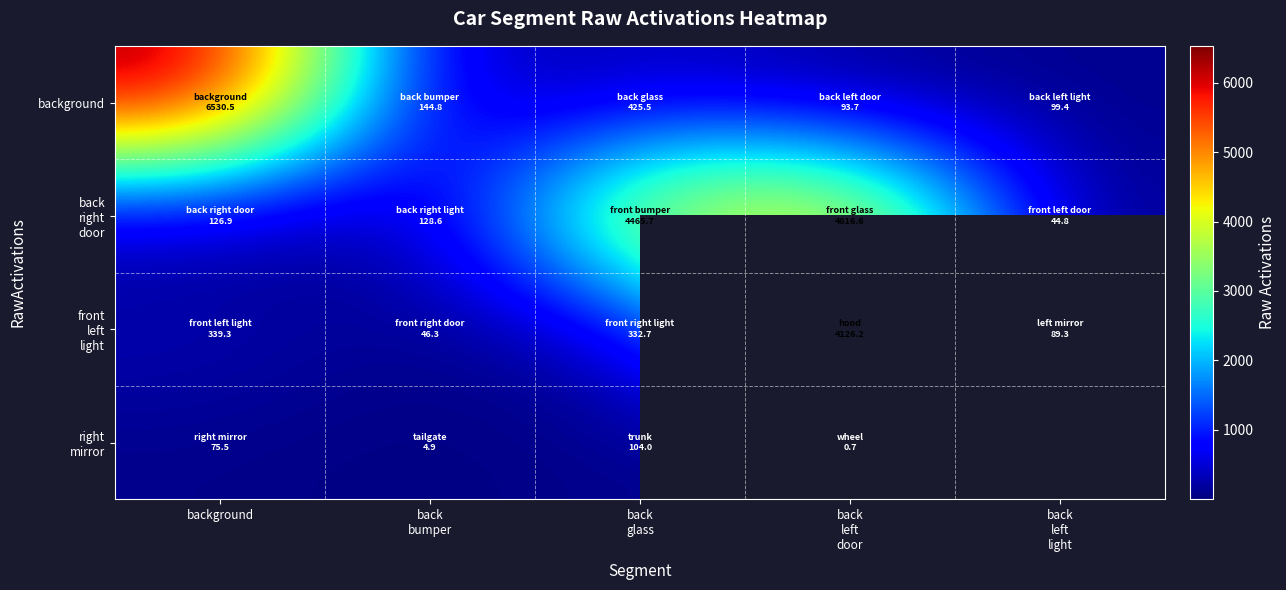

Is the value of background at back left door greater than the value of right mirror at back left door?

Yes